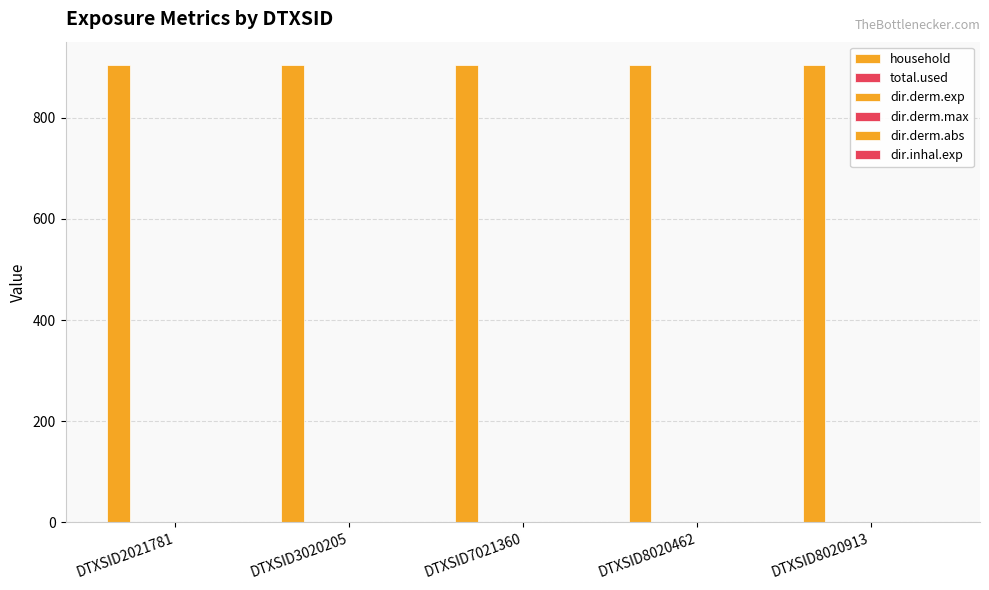

What is the difference between the highest and lowest values at DTXSID3020205?

905